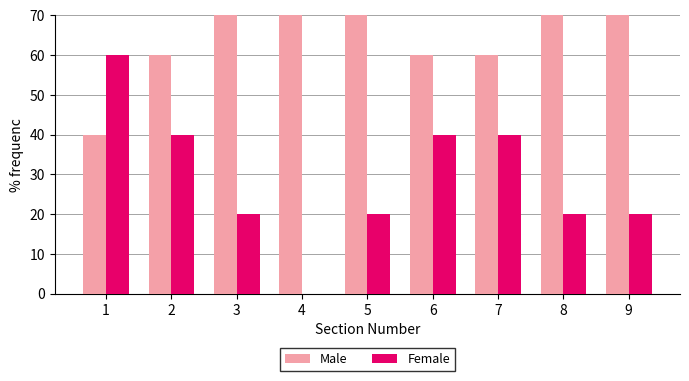

What is the value of the Male bar at the 9th from the left?

80